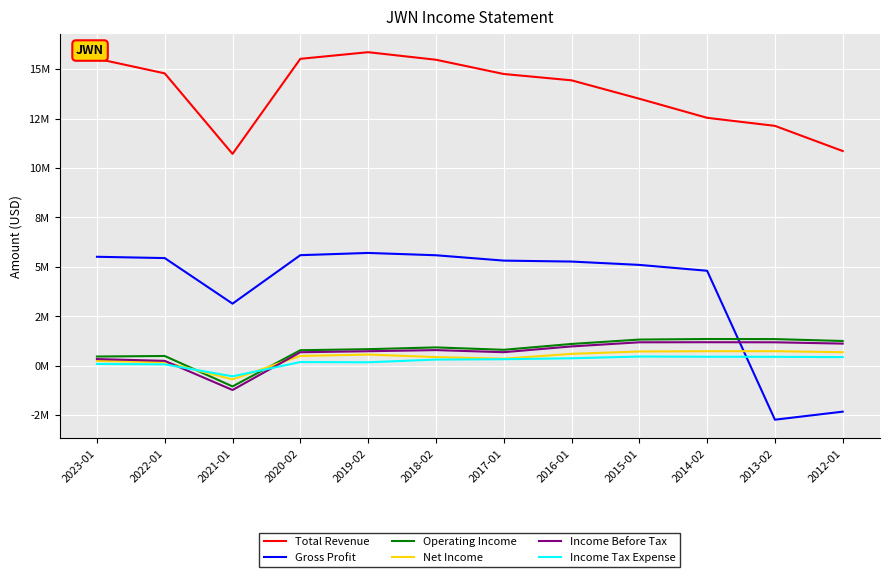

What is the maximum value shown in the chart?

15860000